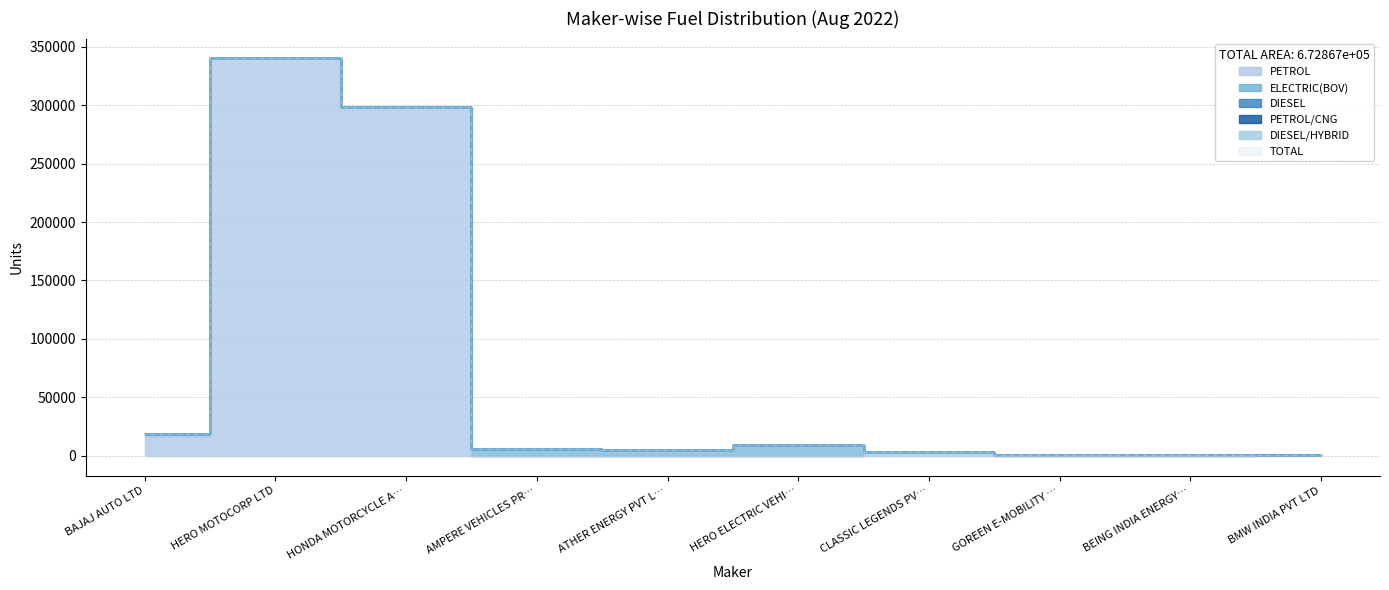

How many distinct data groups are displayed?

6